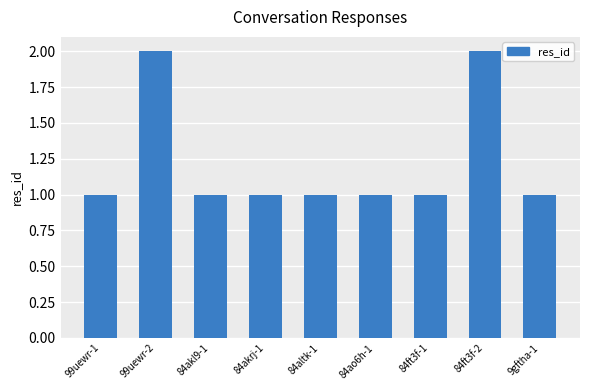

What is the label of the 7th bar from the right?

84akl9-1